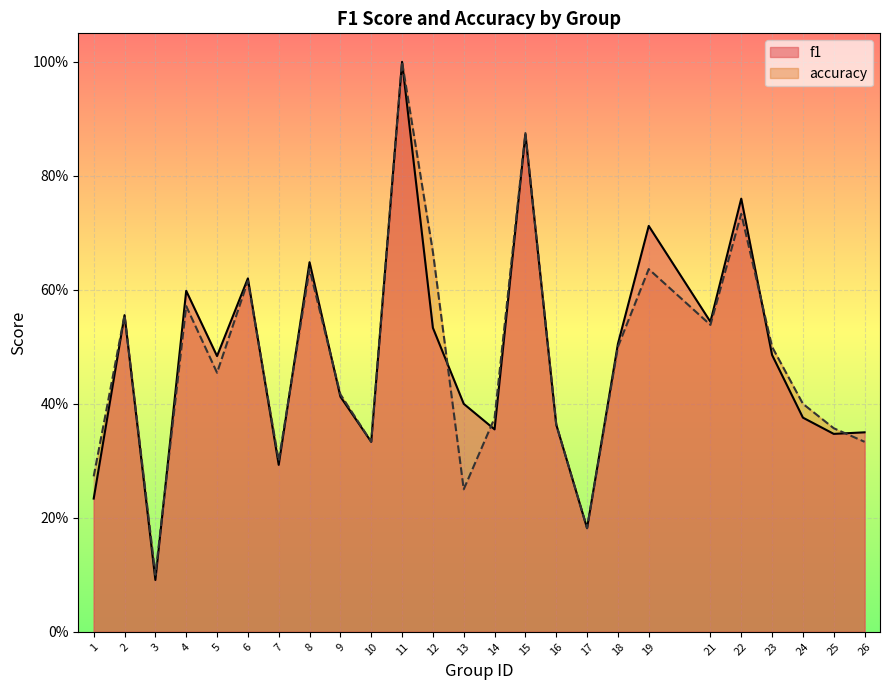

Between 26 and 19, which is larger?

19